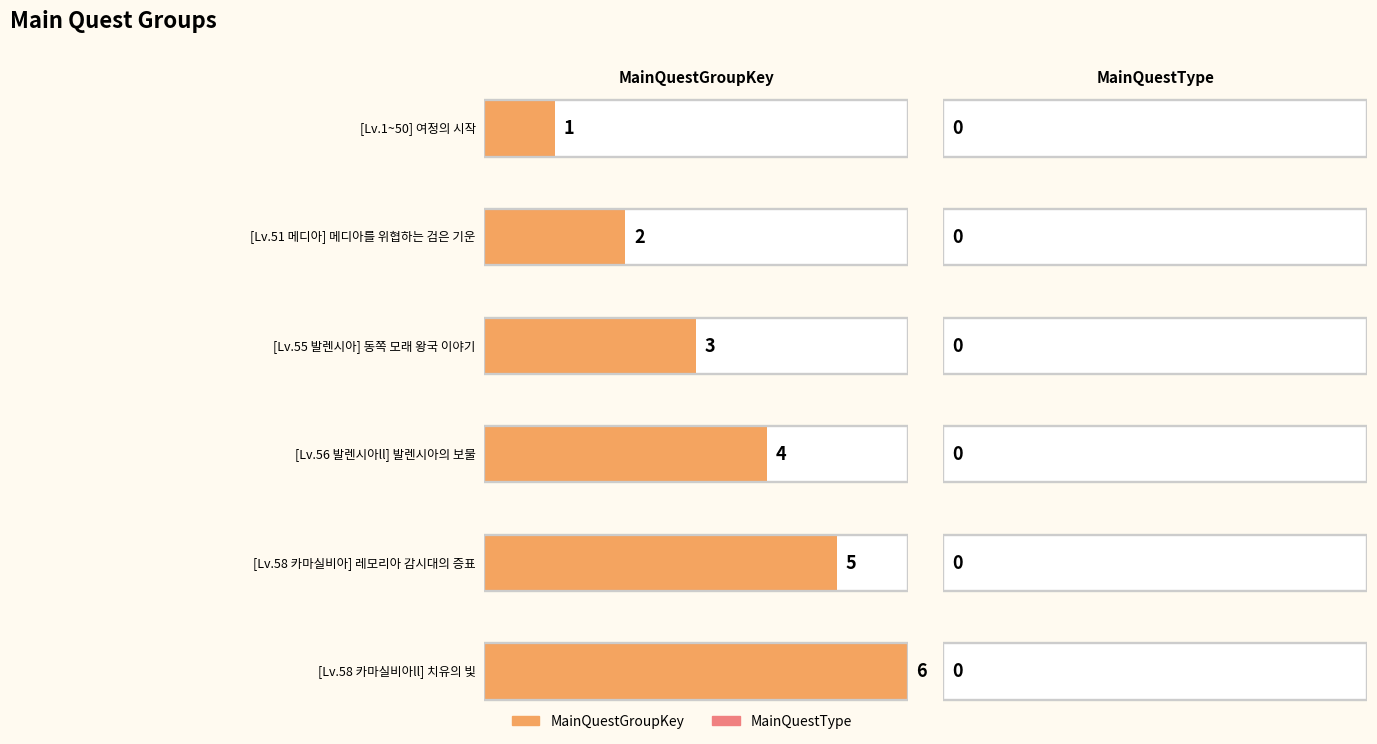

What position from the left is [Lv.58 카마실비아ll] 치유의 빛?

6